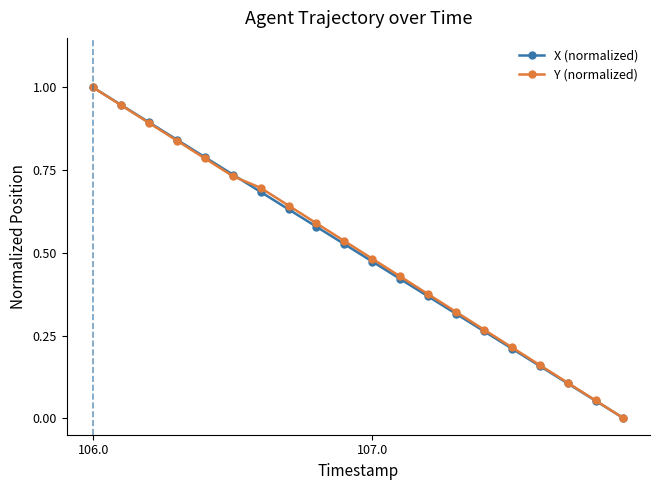

What is the highest value of the X (normalized) series?

1.0